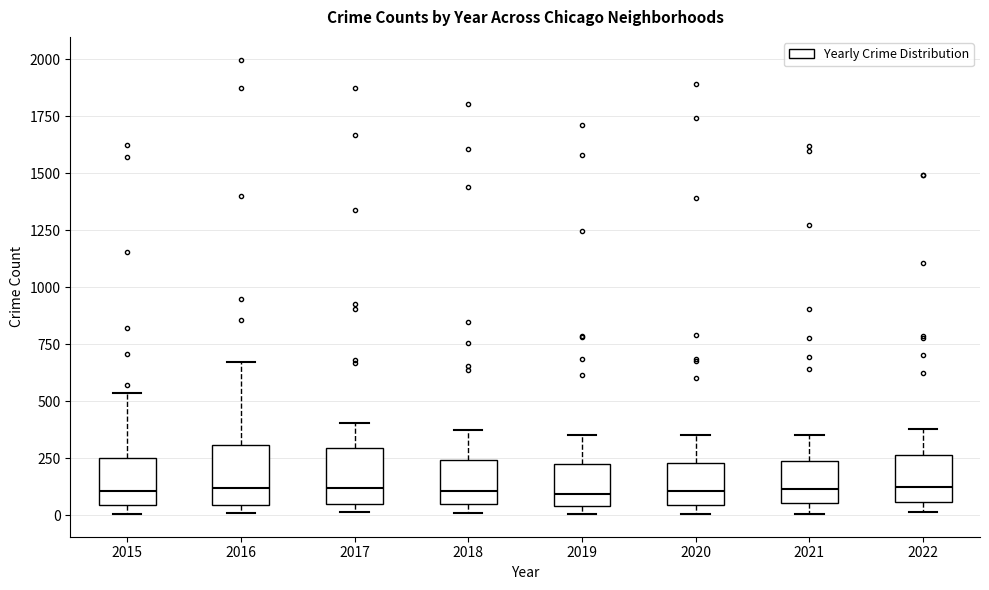

Where does the upper whisker of the box at x = 2016 end on the y-axis? The values are not printed on the chart, so give them approximately, as read against the axis.

650